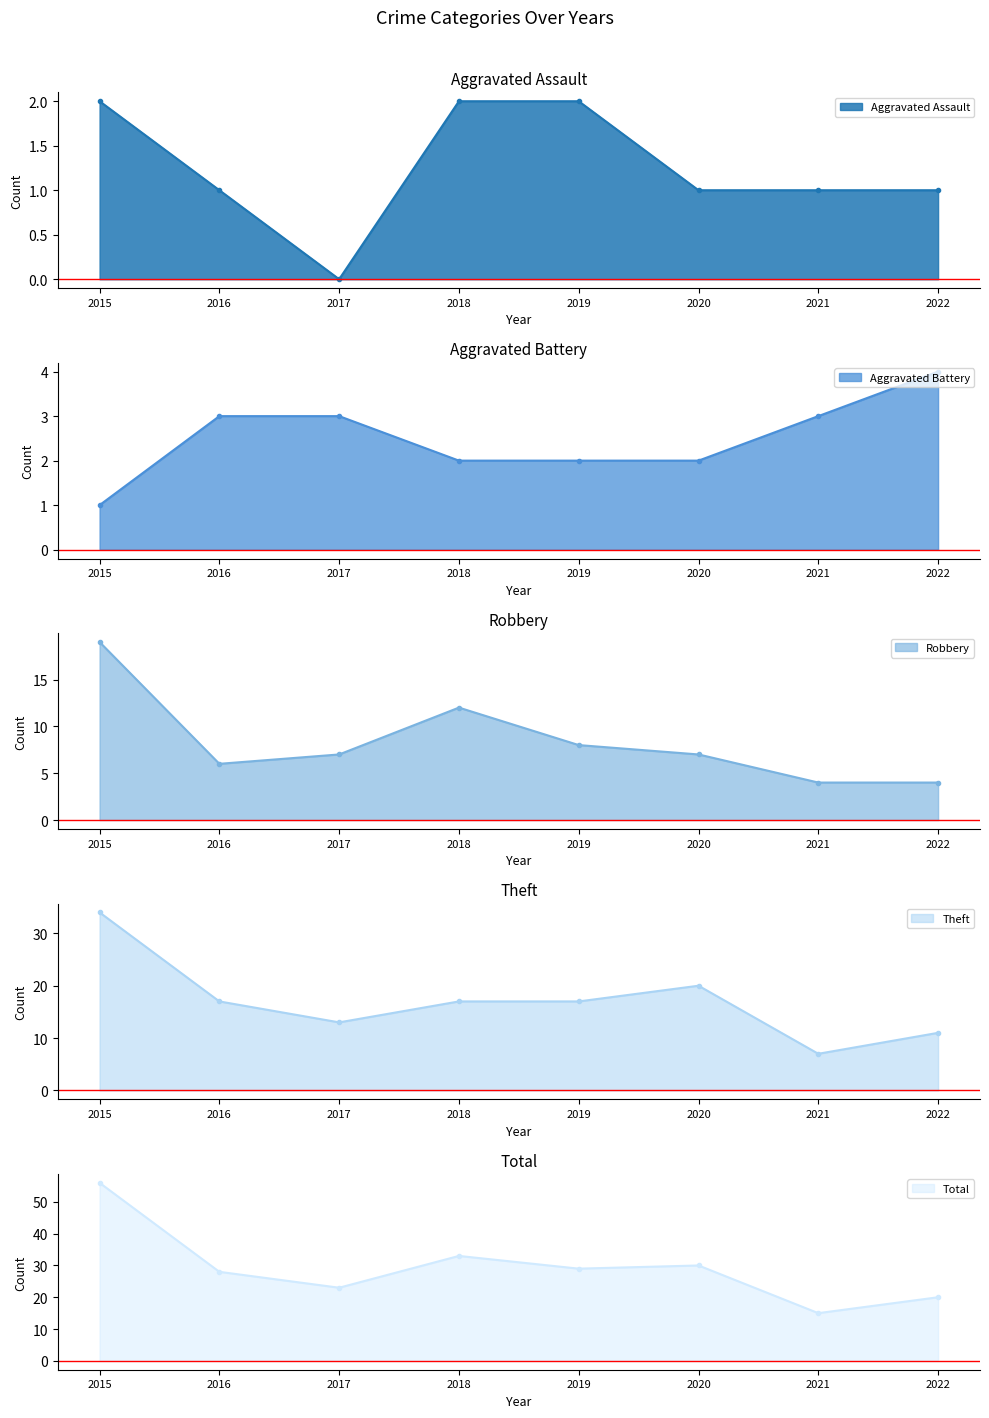

What is the total value across all series at 2015?

112